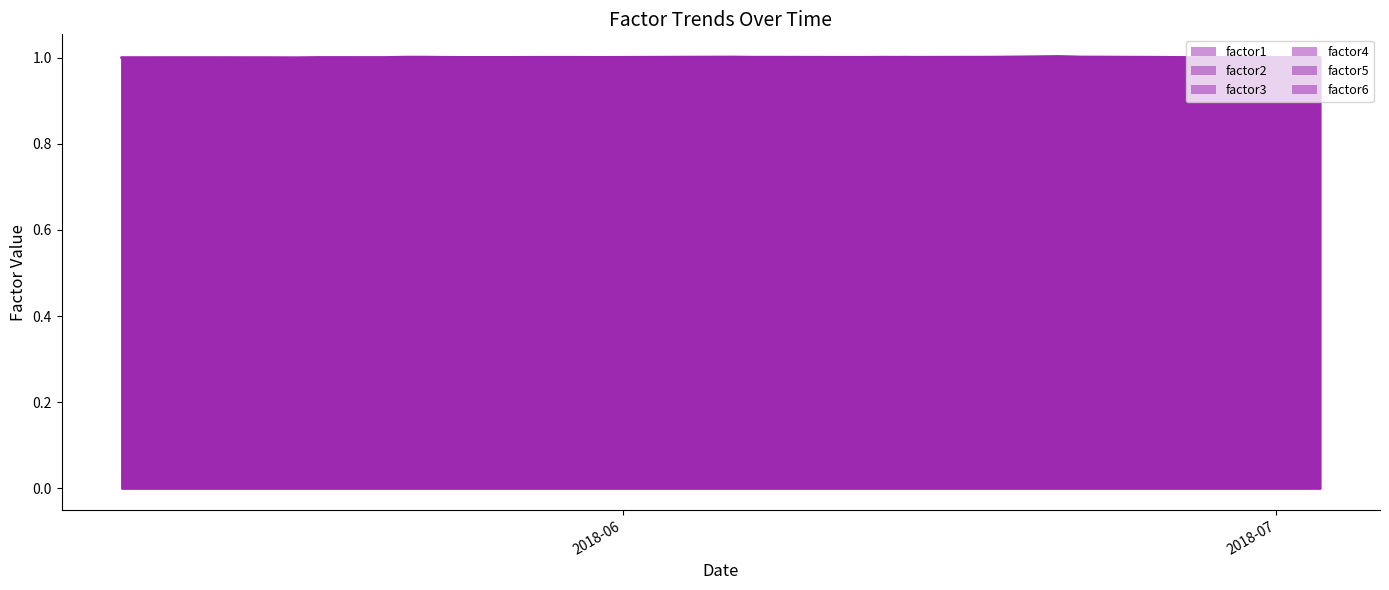

Which category has the lowest value in the factor5 series?

2018-05-22